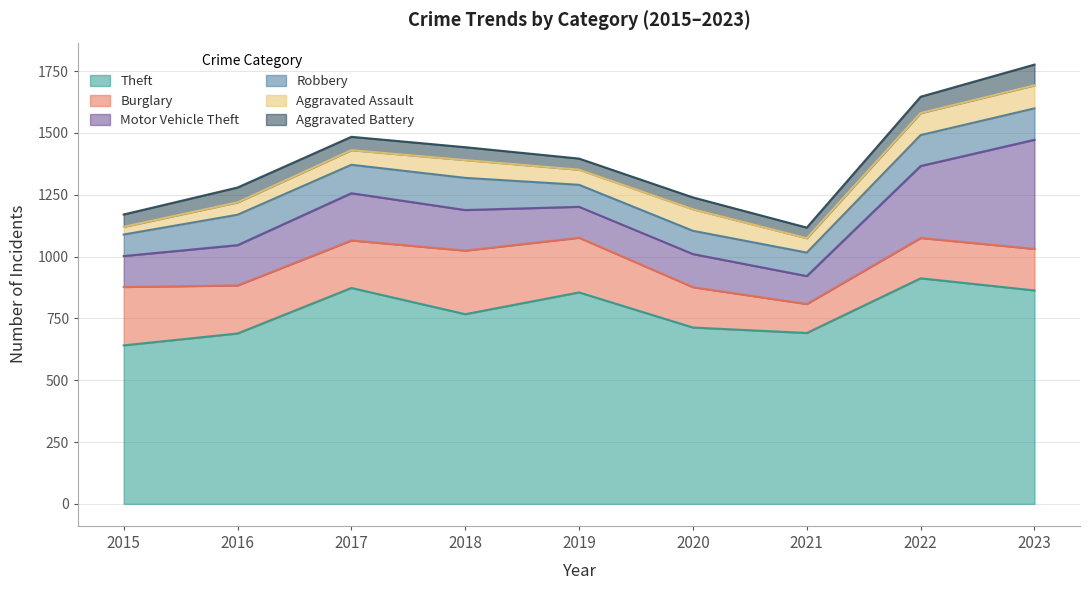

Reading left to right, what are all the values shown in this chart?

Theft: 641	689	873	767	855	713	691	912	863
Burglary: 236	194	192	257	221	163	117	163	168
Motor Vehicle Theft: 125	163	191	164	125	134	113	291	441
Robbery: 87	123	115	130	89	94	95	125	127
Aggravated Assault: 31	50	59	72	61	87	58	89	93
Aggravated Battery: 50	60	54	52	45	48	43	66	84